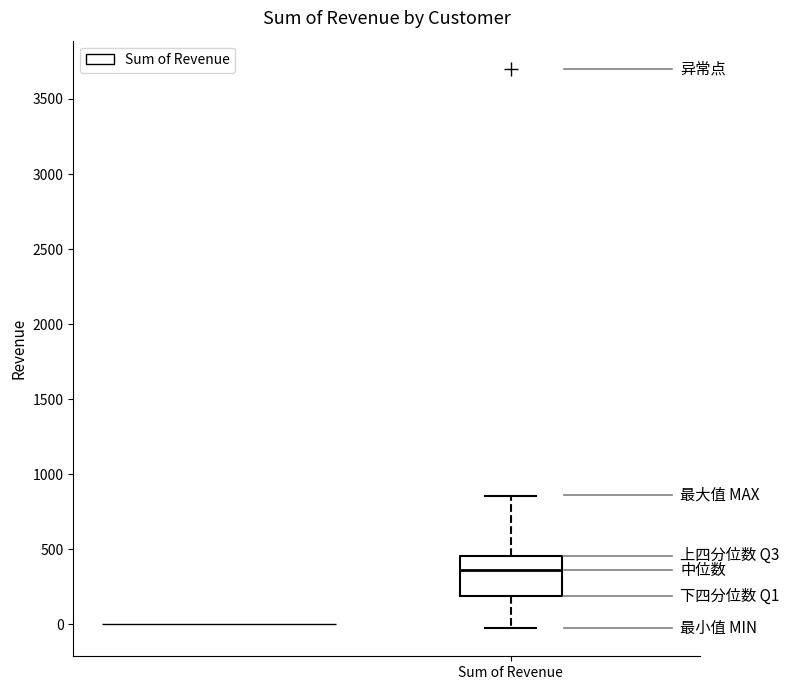

Read this box plot against the y-axis: the position of the median line, the range covered by the box, and the ends of both whiskers. The values are not printed on the chart, so give them approximately, as read against the axis.

median 350, box 200 to 450, whiskers -50 to 850